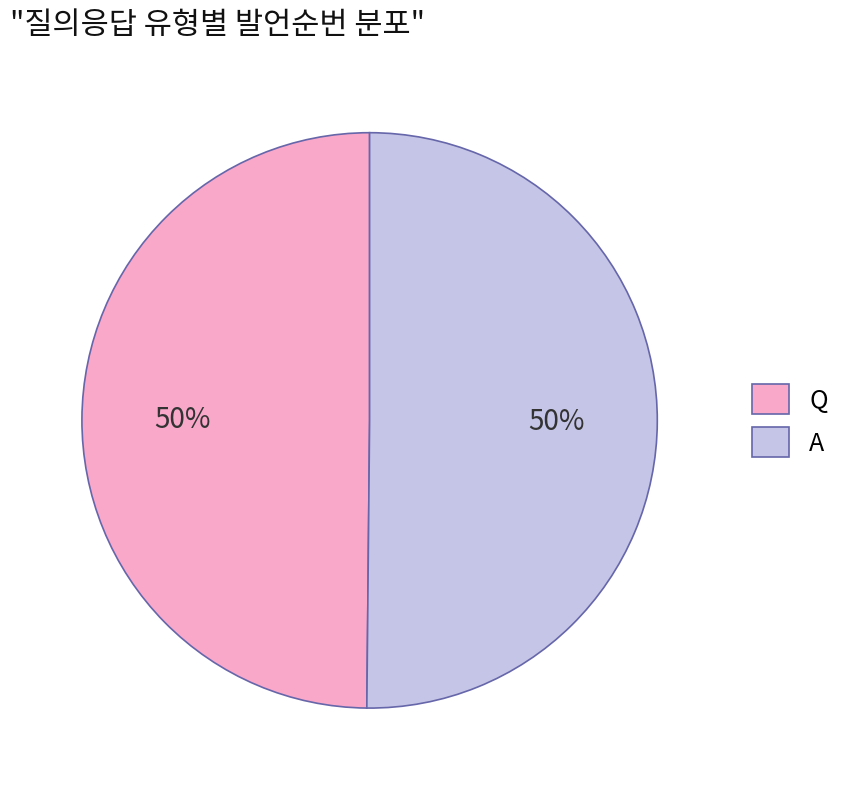

Is it true that A is 61% of the pie?

False